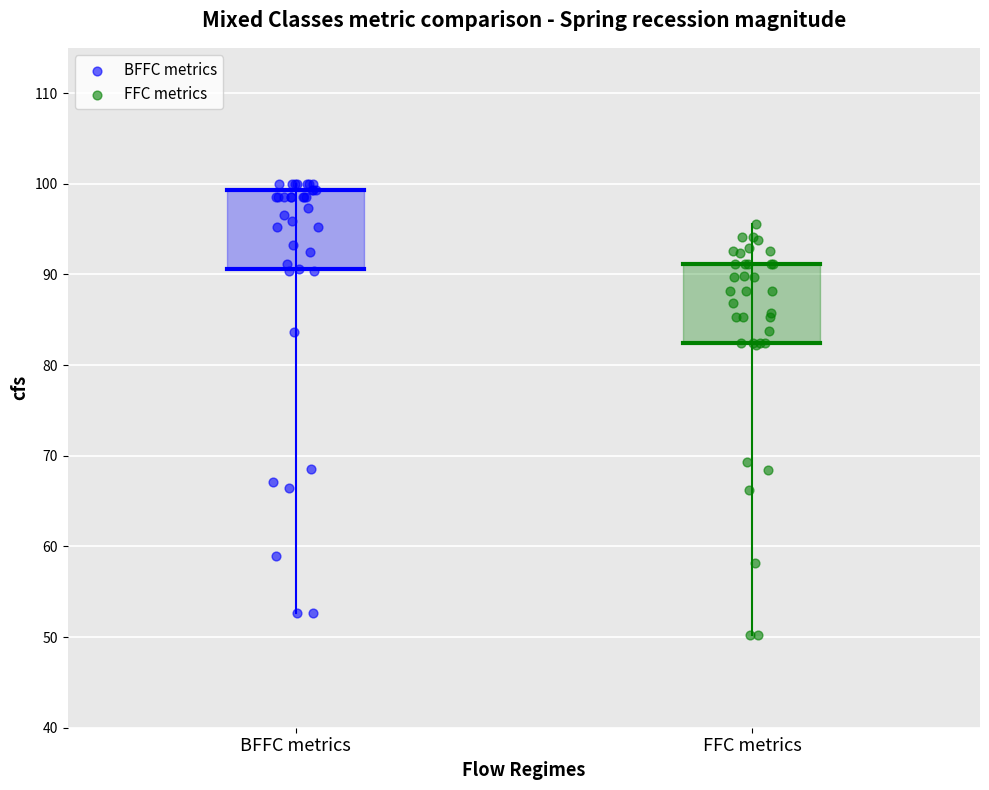

Which series reaches the maximum Y coordinate?

BFFC metrics